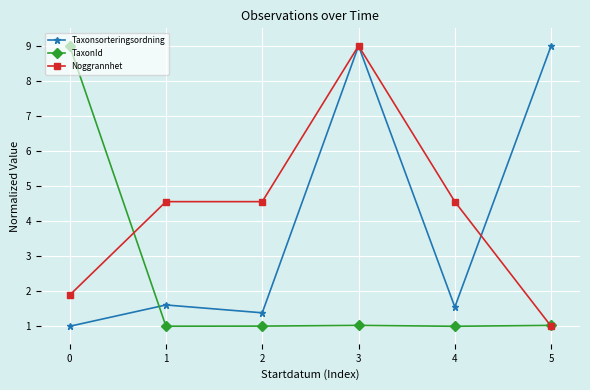

Reading left to right, list all the values displayed in this chart.

Taxonsorteringsordning: 1.0	1.6	1.4	9.0	1.5	9.0
TaxonId: 9.0	1.0	1.0	1.0	1.0	1.0
Noggrannhet: 1.9	4.6	4.6	9.0	4.6	1.0